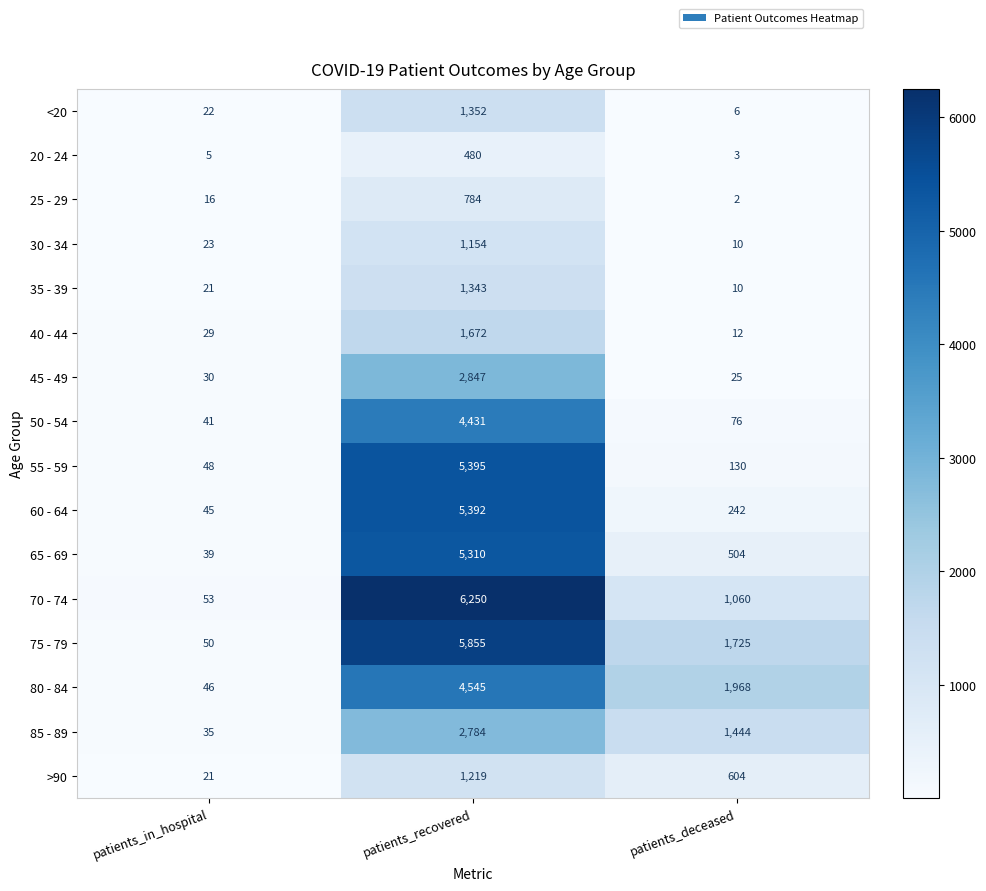

At which category is the sum across all series the highest?

patients_recovered